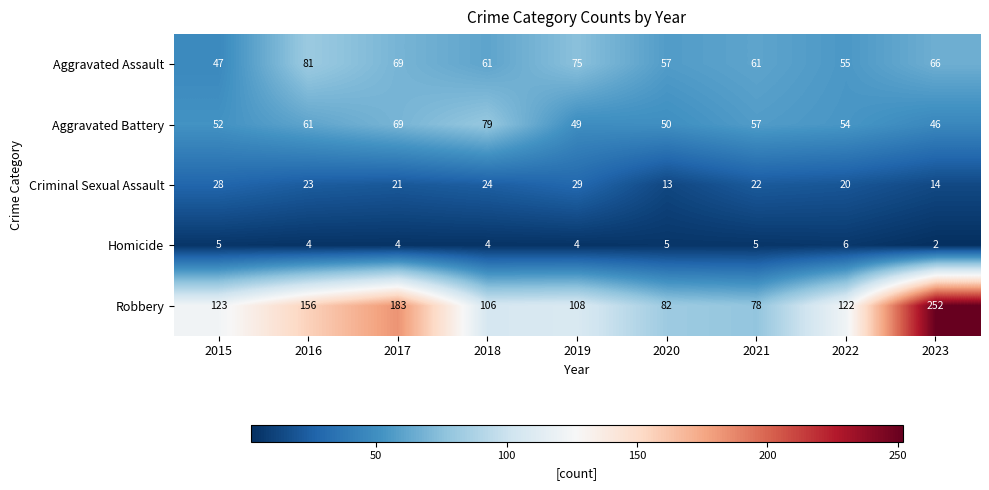

Which series has the largest range (max minus min)?

Robbery